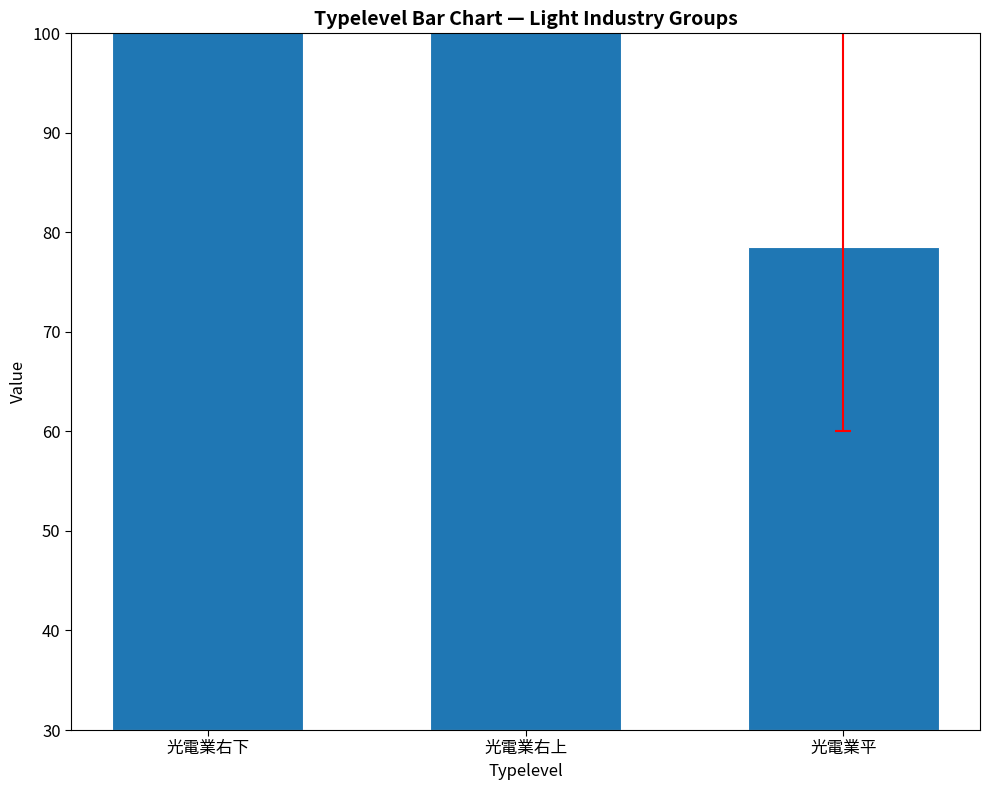

Rank the categories by value from highest to lowest.

光電業右下, 光電業右上, 光電業平